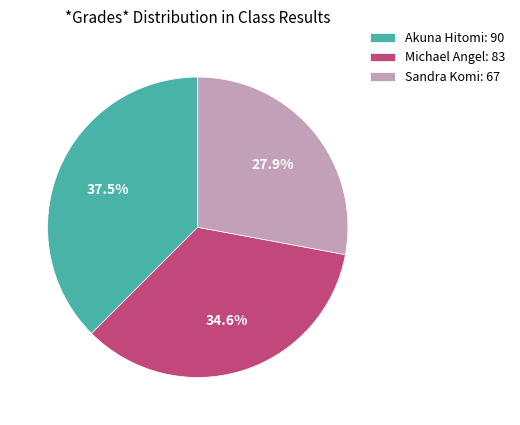

How many segments does this pie chart have?

3